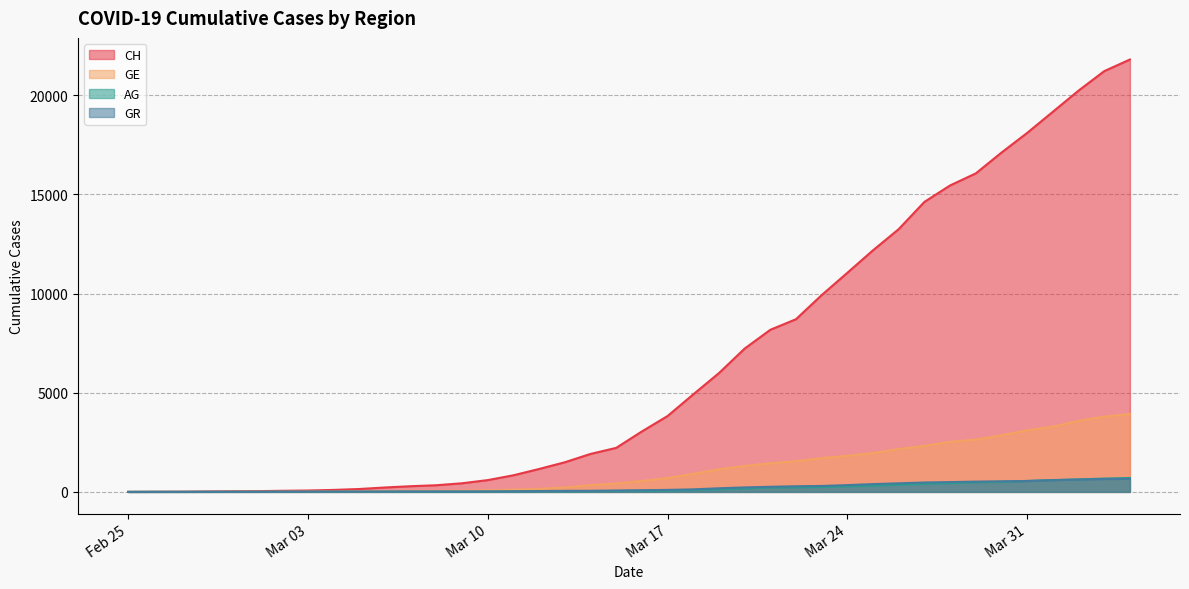

What is the label of the 37th point from the left?

2020-04-01